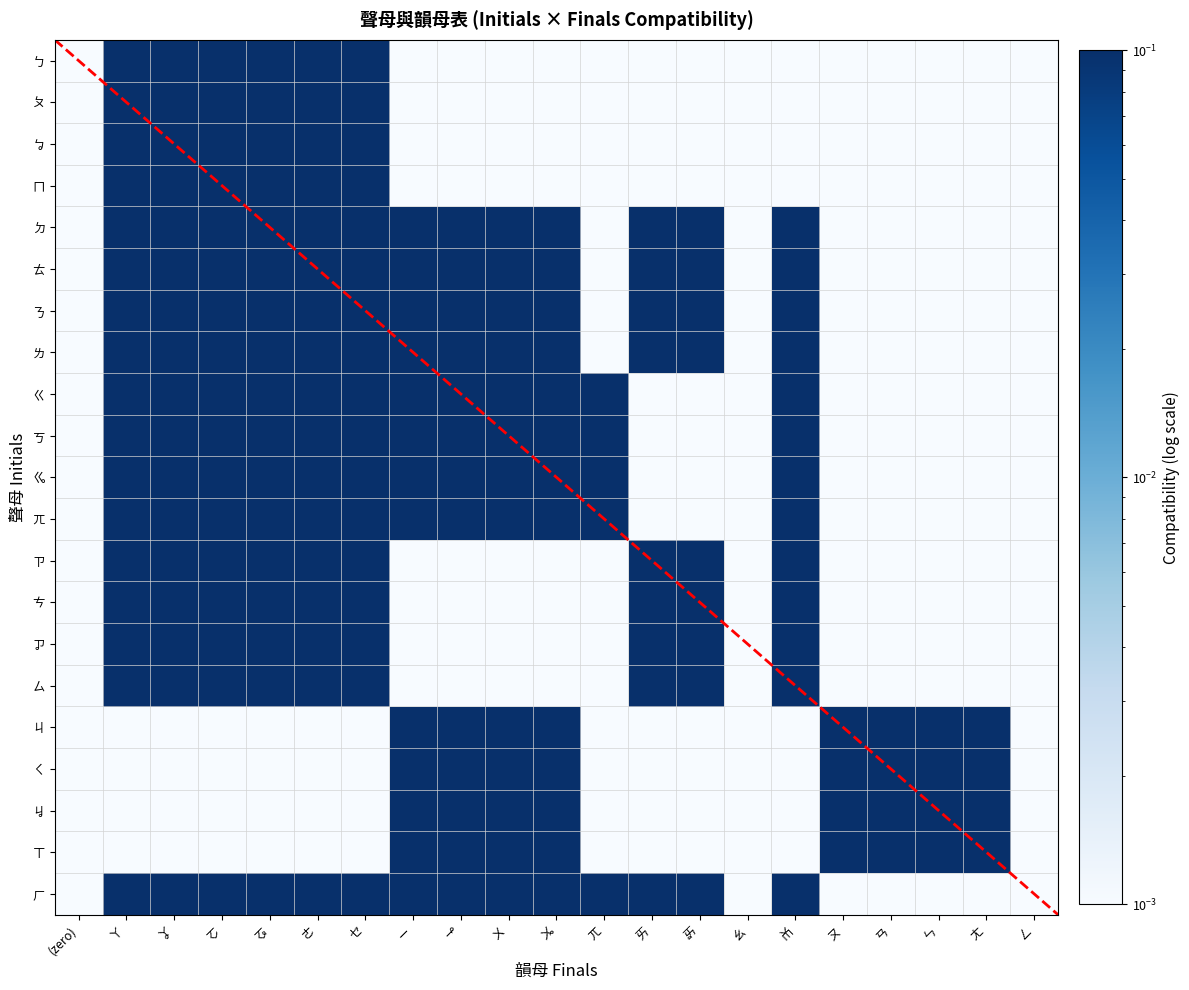

At which category is the sum across all series the highest?

ㄚ